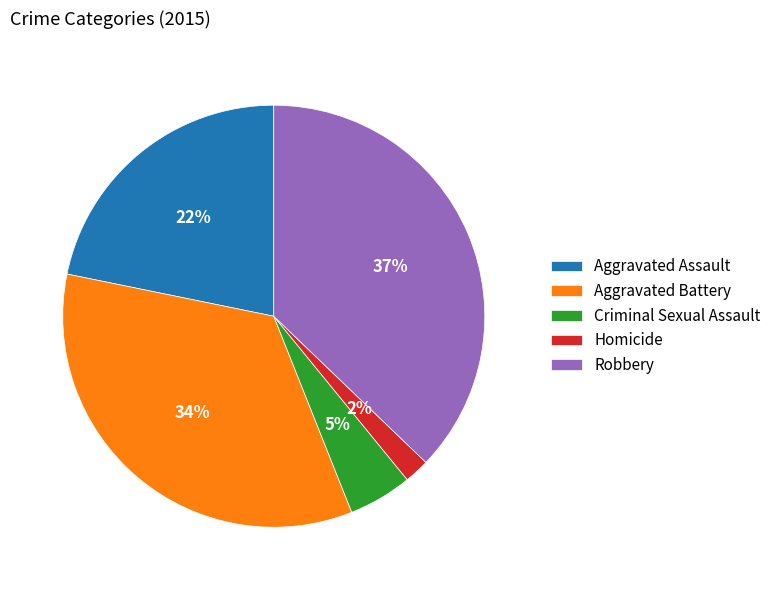

How many segments does this pie chart have?

5